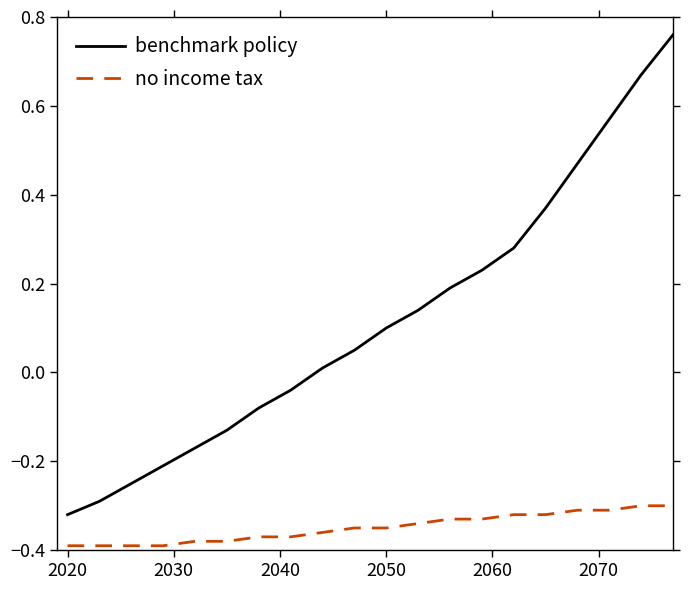

List the series in order of their overall mean, highest first.

benchmark policy, no income tax